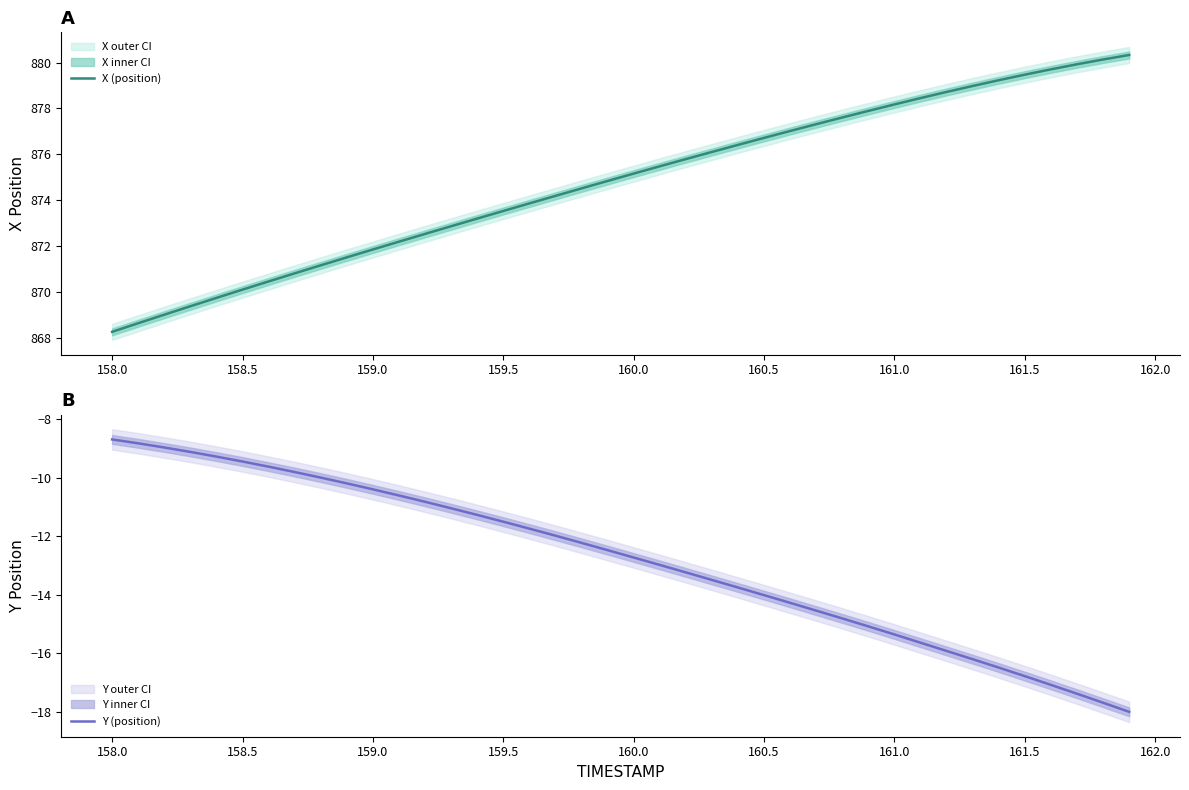

True or false: X (position) and Y (position) cross at least once.

False